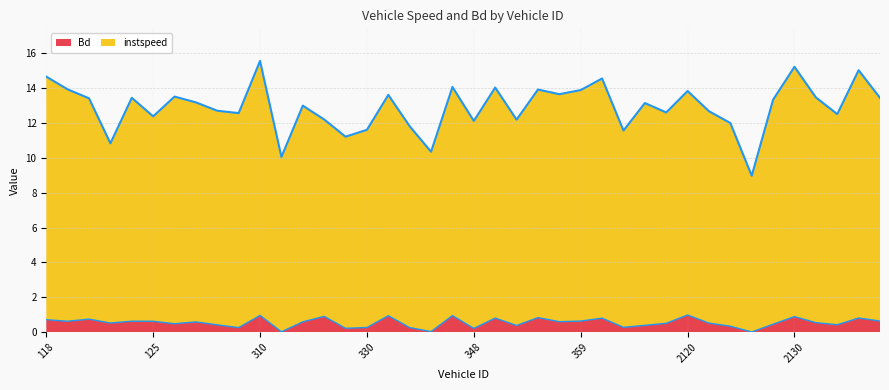

At 119, list the series in order from smallest to largest.

Bd, instspeed